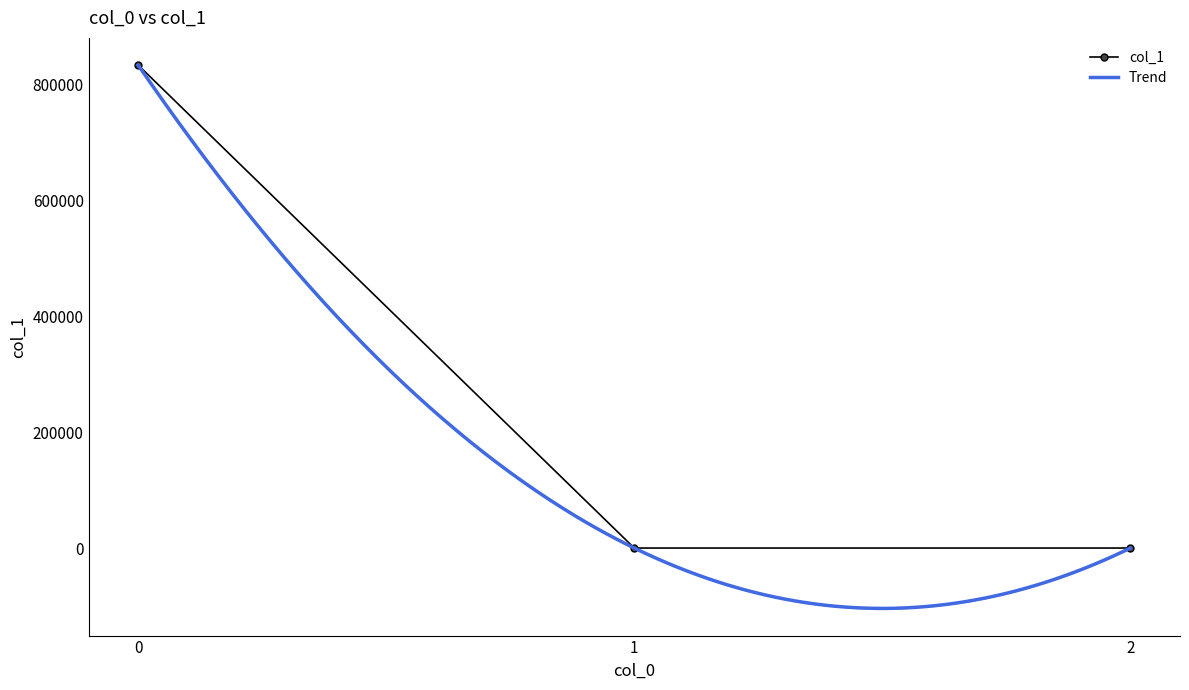

Rank the categories by value from lowest to highest.

2, 1, 0